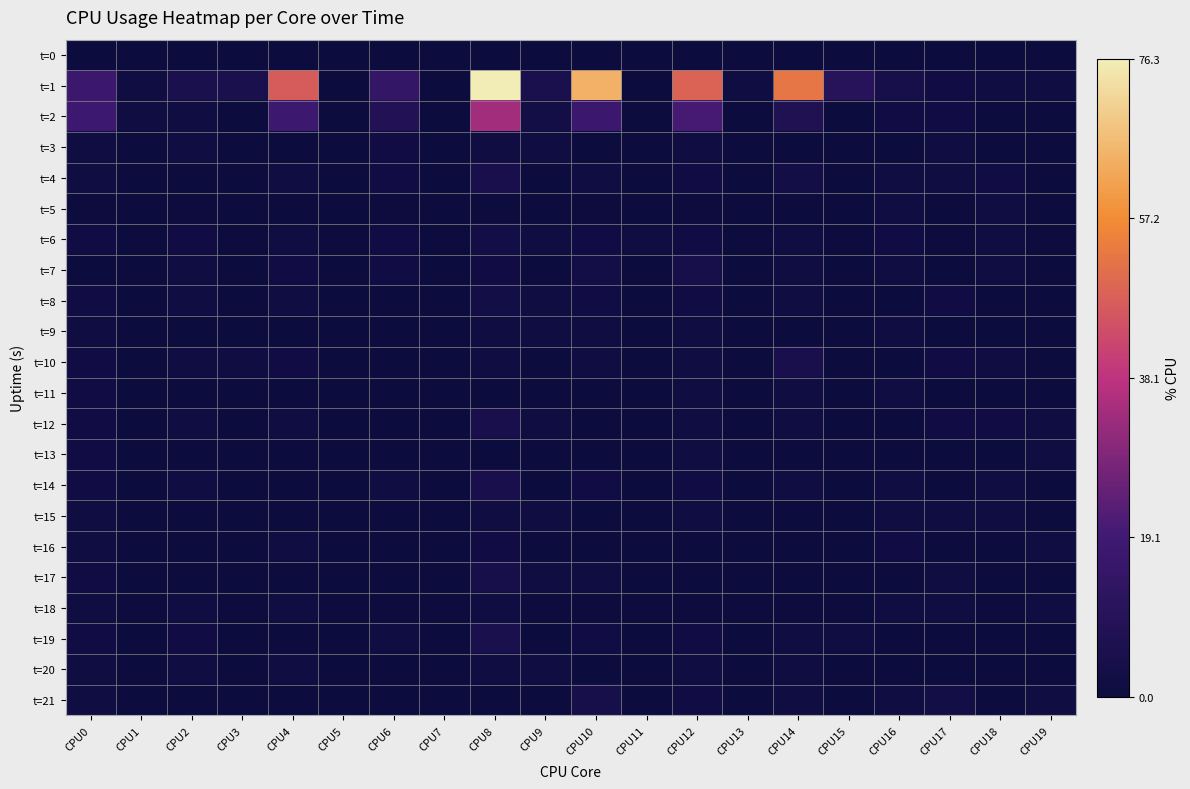

At which category is the sum across all series the highest?

CPU8